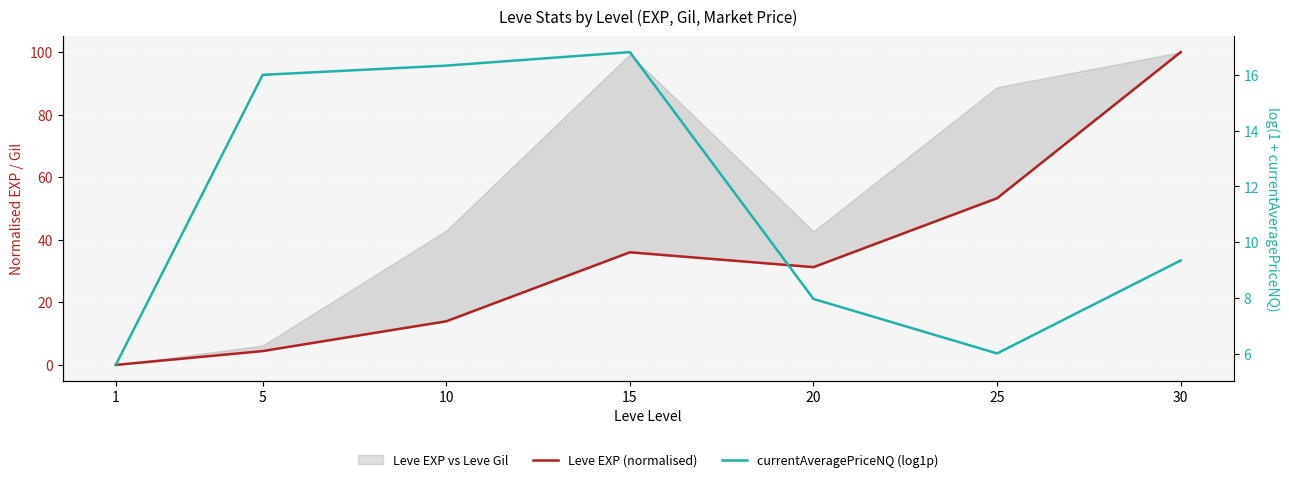

Does the chart display data point markers on the line(s)?

No